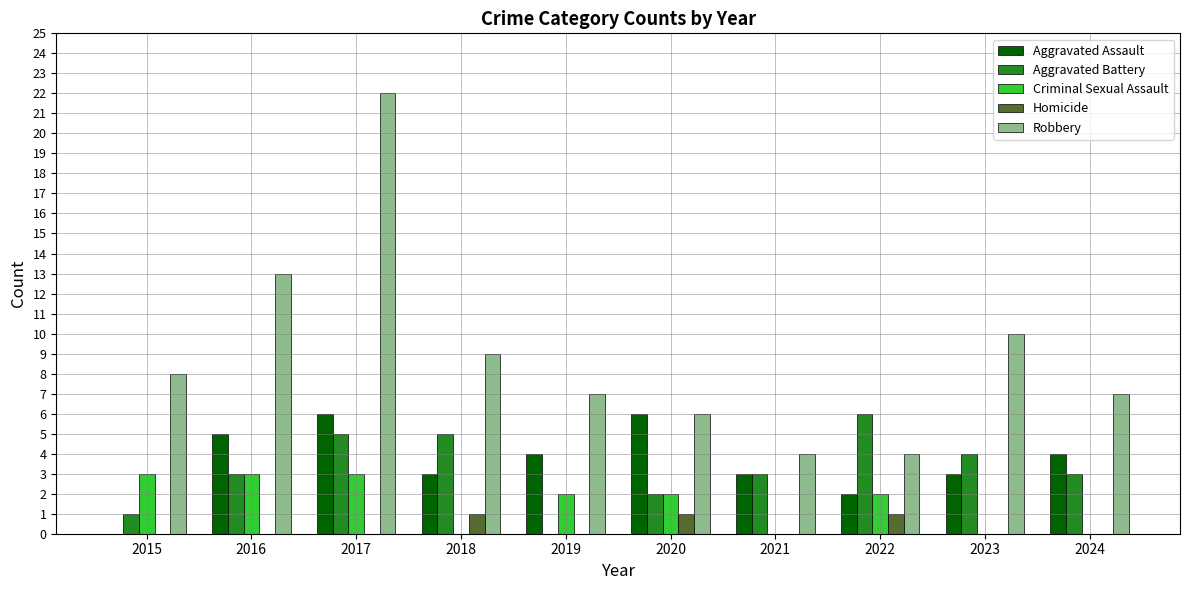

At which category does the chart reach its peak across all series?

2017